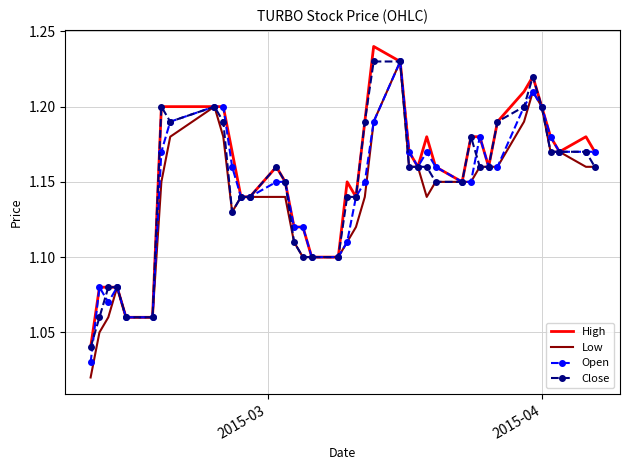

Which series has the widest spread of values?

Low